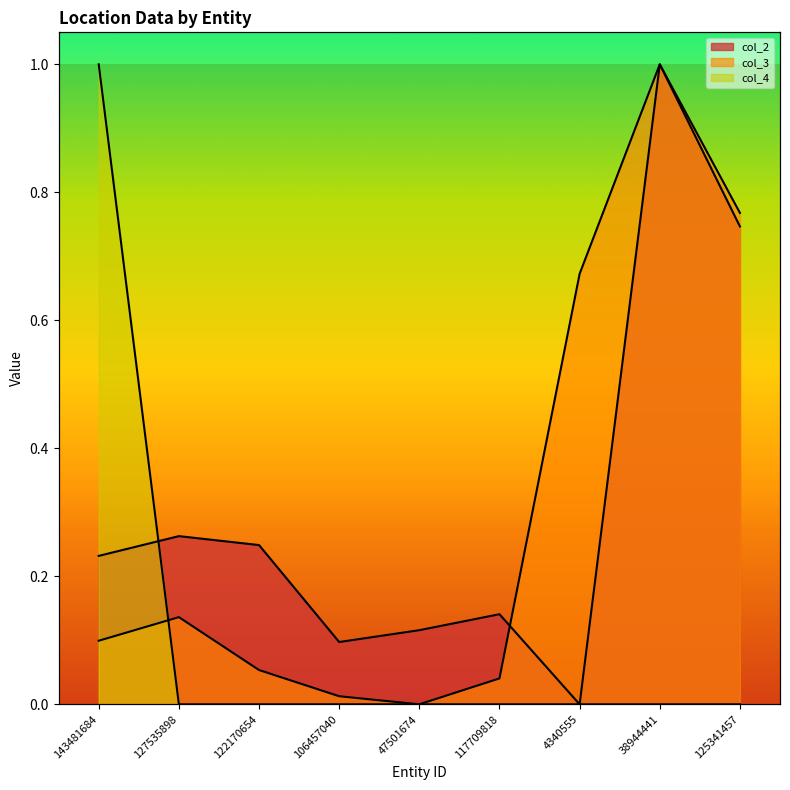

Is it true that col_3 equals 0.0 at 106457040?

True